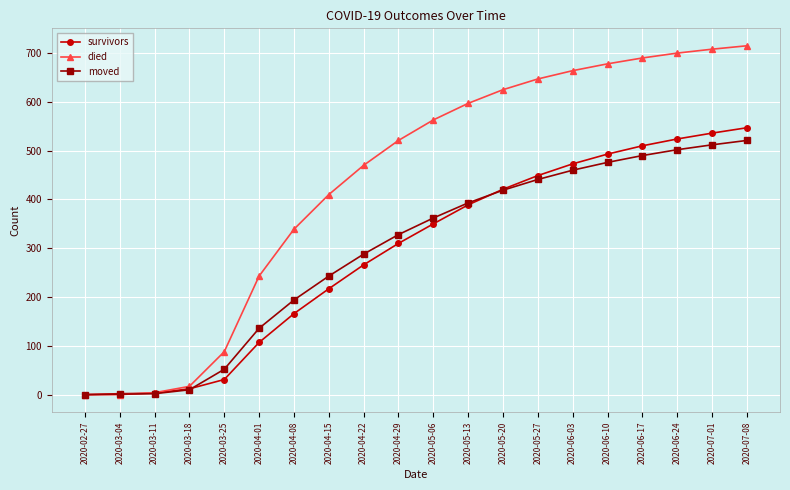

The moved series shows 295 at 2020-07-08. True or false?

False